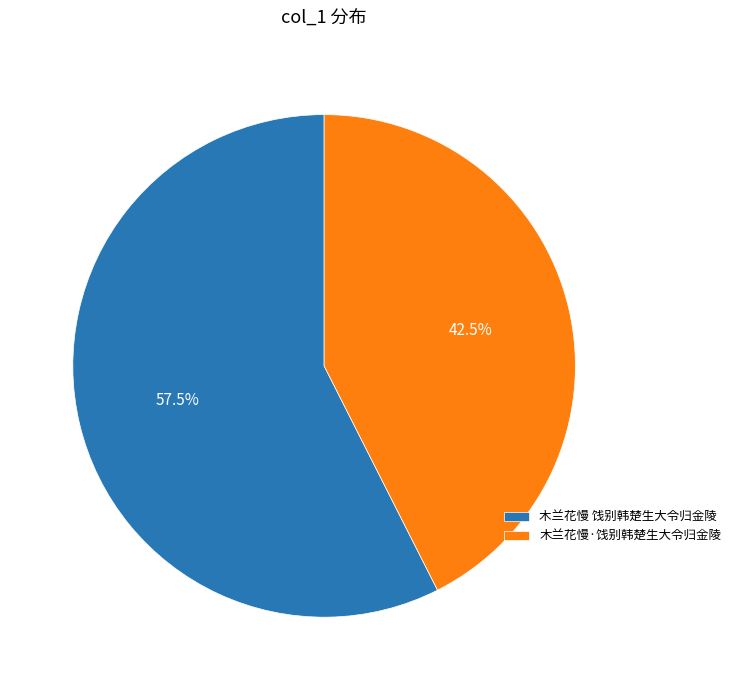

How many segments does this pie chart have?

2